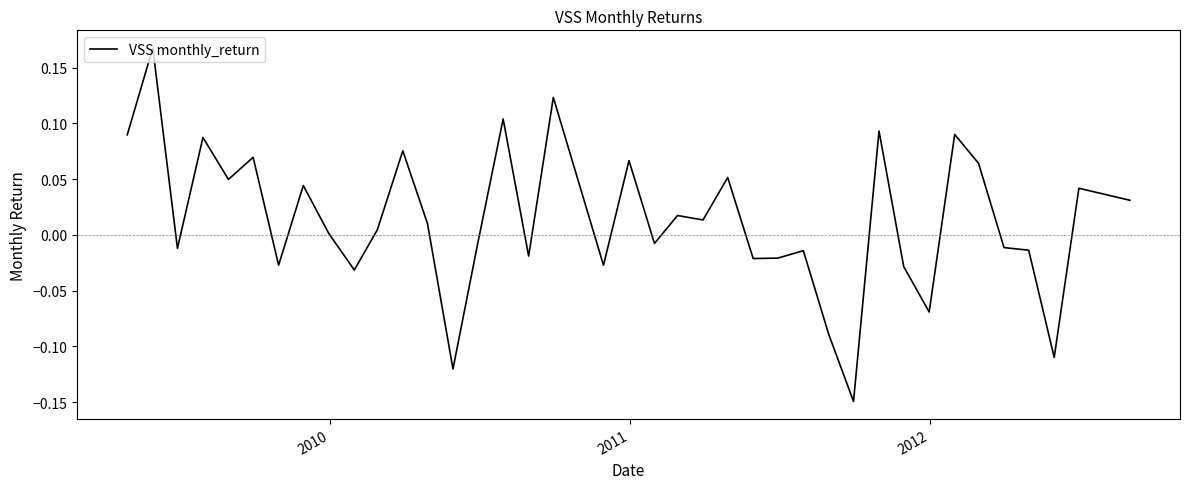

What is the difference between the maximum and minimum values?

0.3